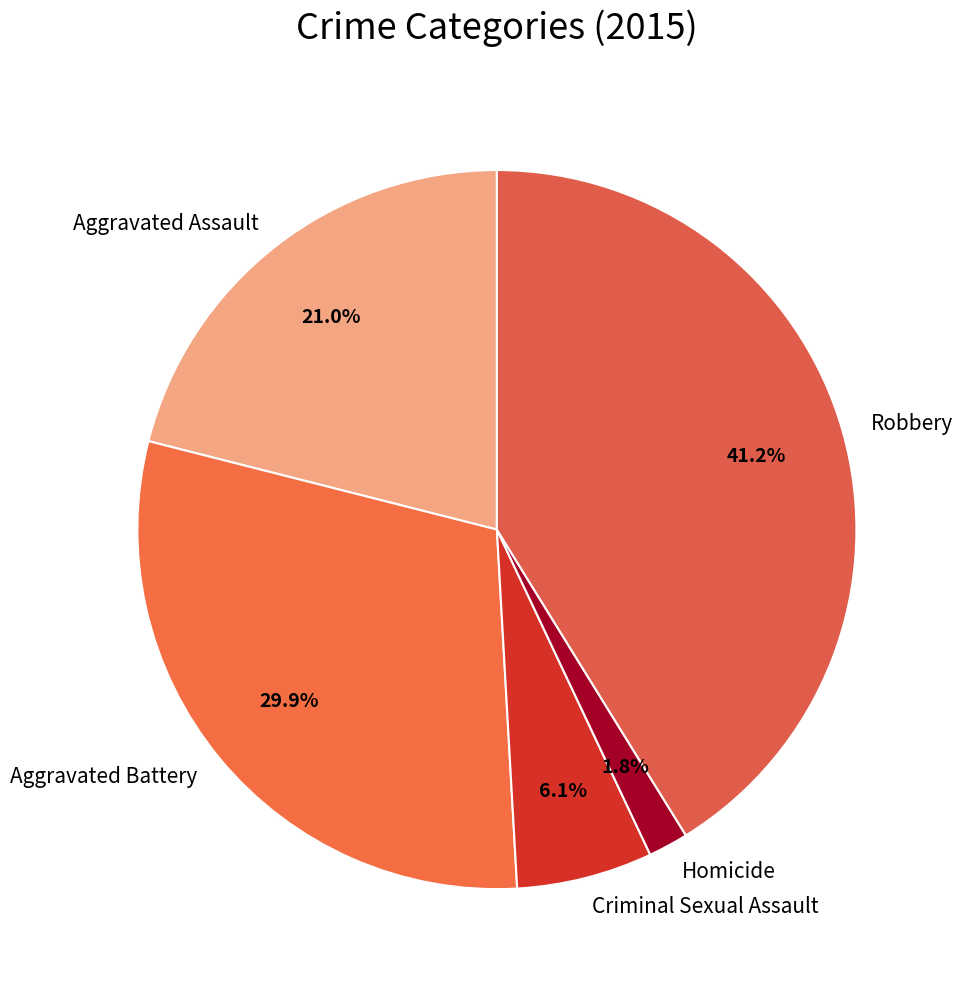

Rank the categories by value from lowest to highest.

Homicide, Criminal Sexual Assault, Aggravated Assault, Aggravated Battery, Robbery